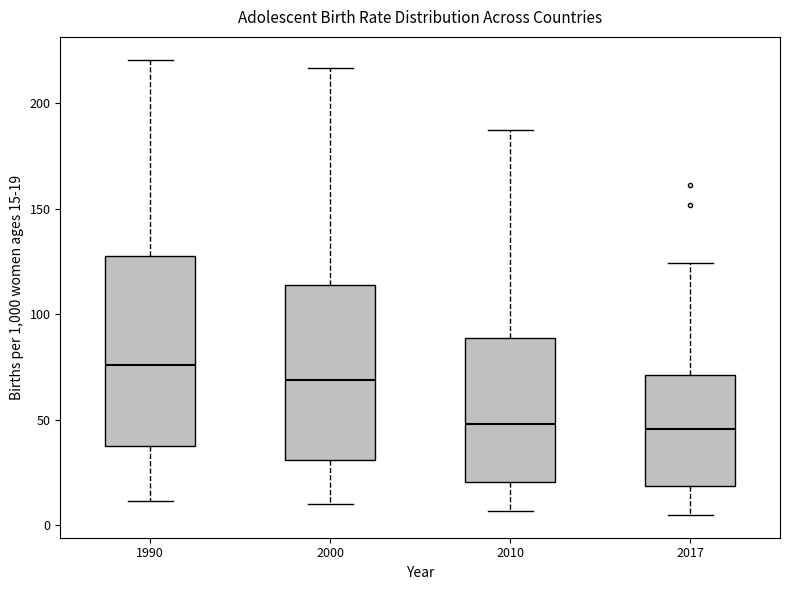

Reading left to right, read every box against the y-axis: the position of its median line, the range the box covers, and the ends of its whiskers. The values are not printed on the chart, so give them approximately, as read against the axis.

1990: median 75, box 35 to 125, whiskers 10 to 220
2000: median 70, box 30 to 115, whiskers 10 to 215
2010: median 50, box 20 to 90, whiskers 5 to 185
2017: median 45, box 20 to 70, whiskers 5 to 125